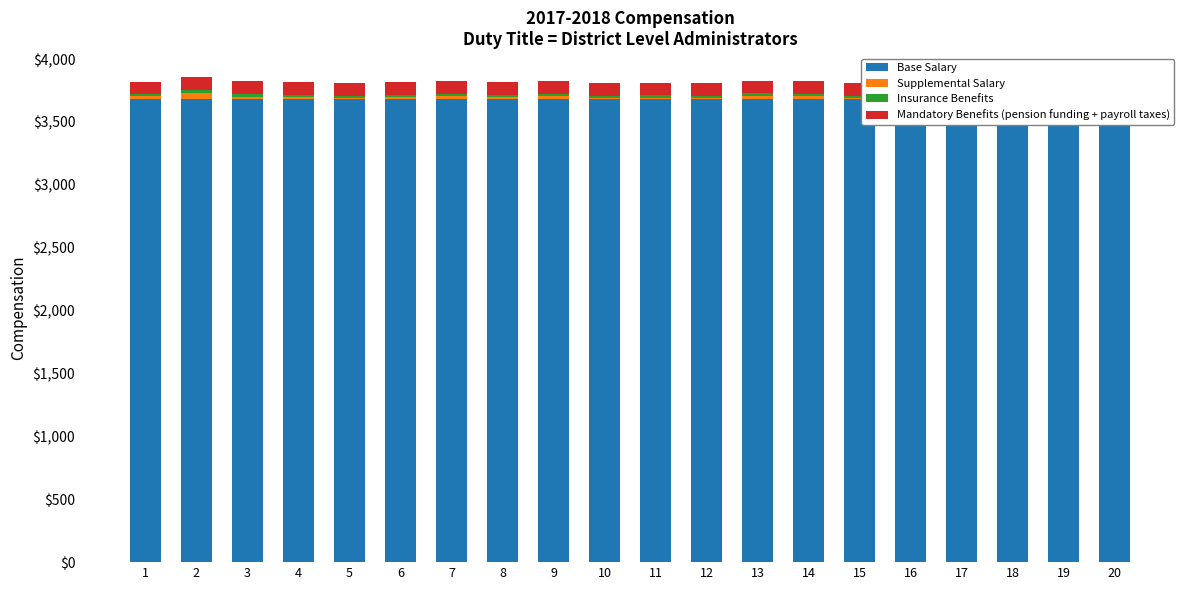

Which label corresponds to the largest value in the chart?

1